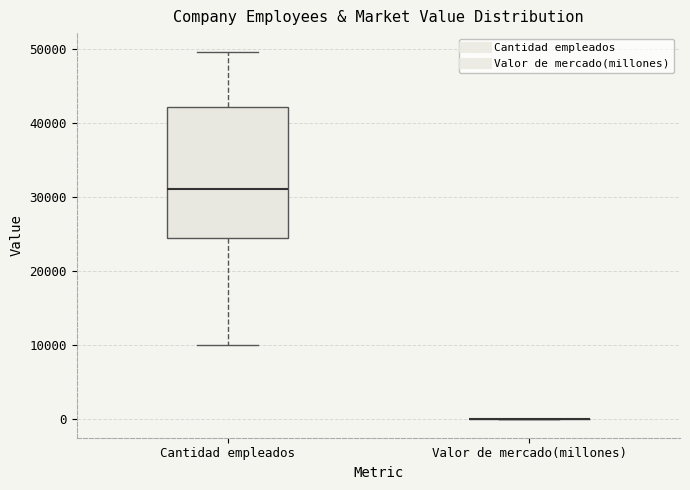

Reading left to right, transcribe this box plot: for each box, give where its median line is, the range the box spans, and where its two whiskers end, as read against the y-axis. The values are not printed on the chart, so give them approximately, as read against the axis.

Cantidad empleados: median 31000, box 25000 to 42000, whiskers 10000 to 50000
Valor de mercado(millones): box collapsed to a line at 0, whiskers 0 to 0